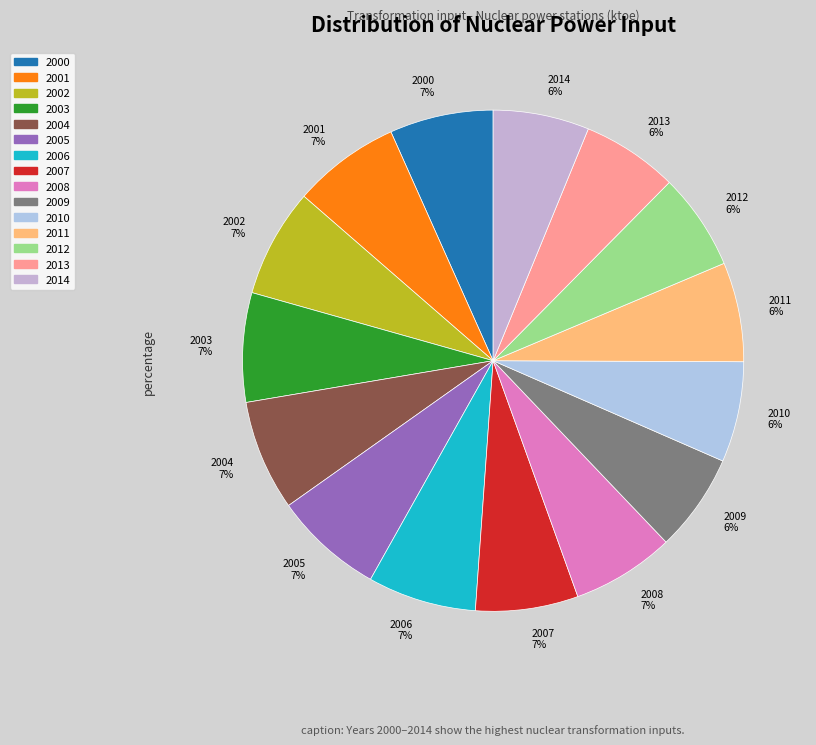

To the nearest percent, what is the average slice percentage?

7%